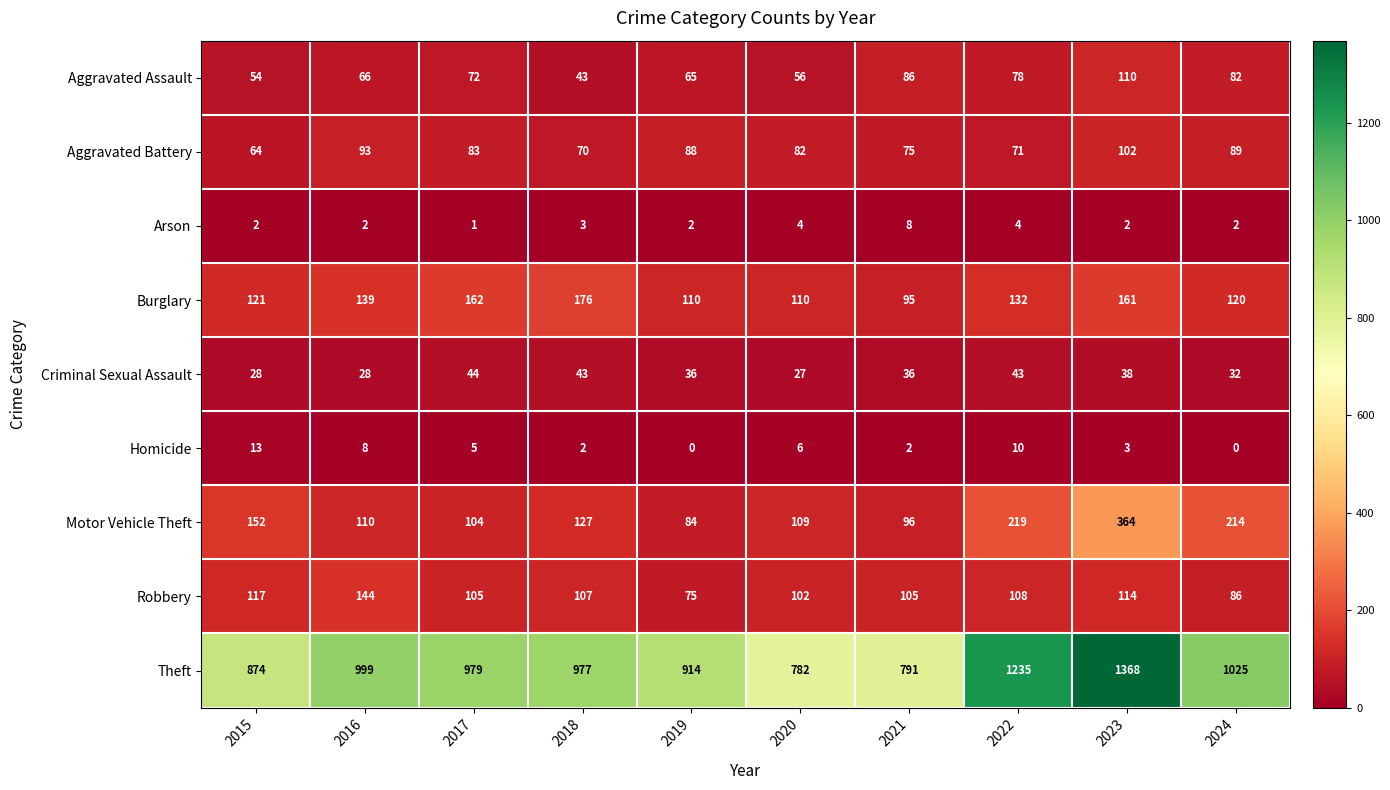

List the labels in order of Motor Vehicle Theft value, smallest first.

2019, 2021, 2017, 2020, 2016, 2018, 2015, 2024, 2022, 2023